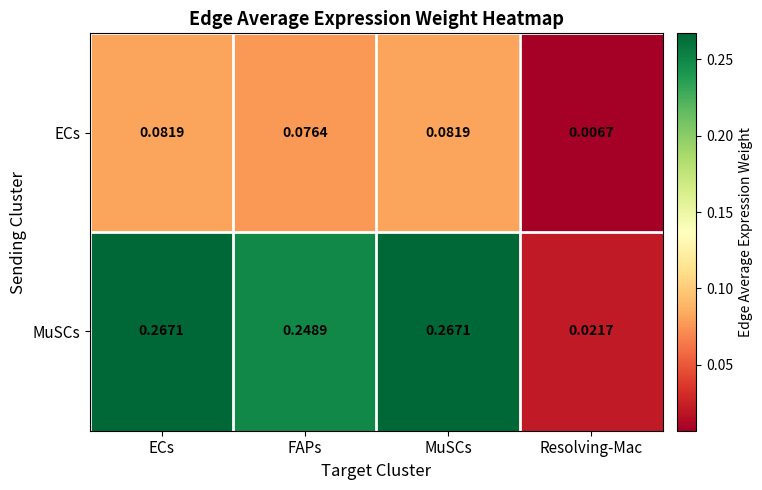

Which series has the largest total across all categories?

MuSCs